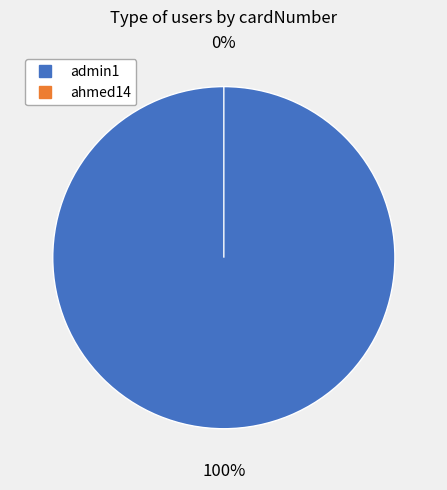

Which category has the biggest portion of the pie?

admin1